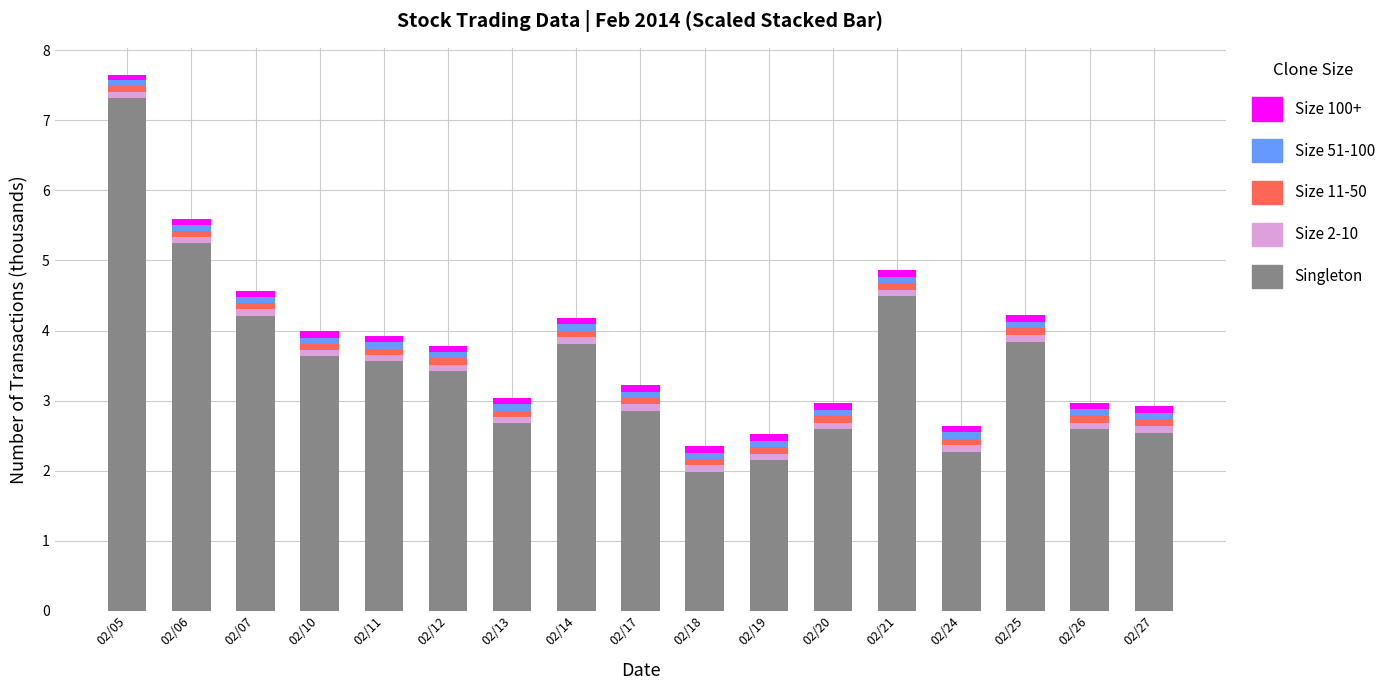

The value of Singleton at 02/05 is 7.3. True or false?

True